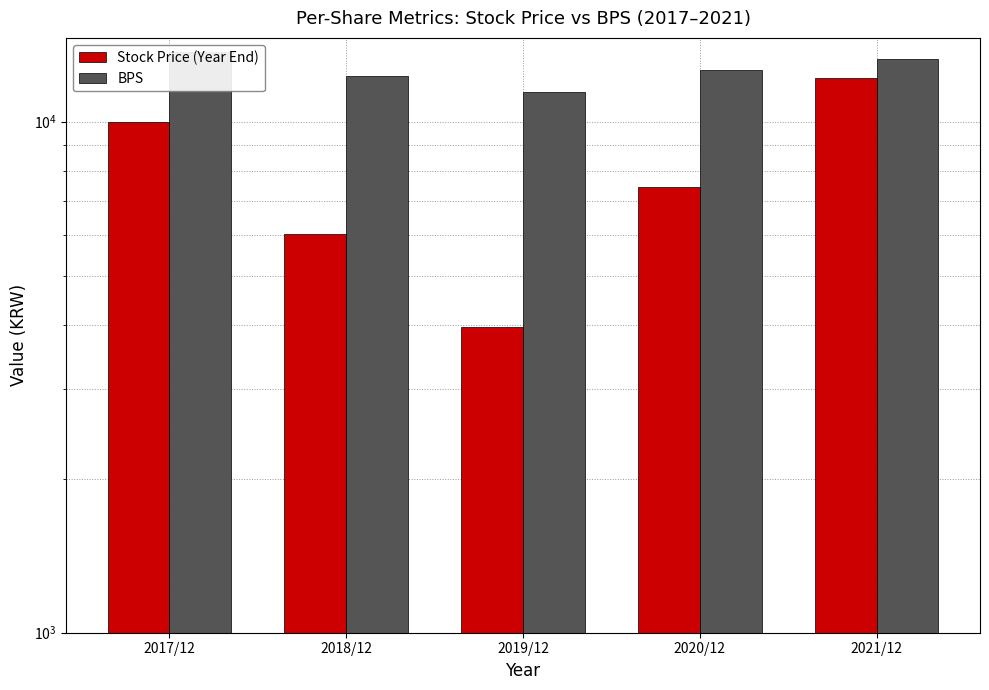

How many data points in Stock Price (Year End) are above 7440?

2